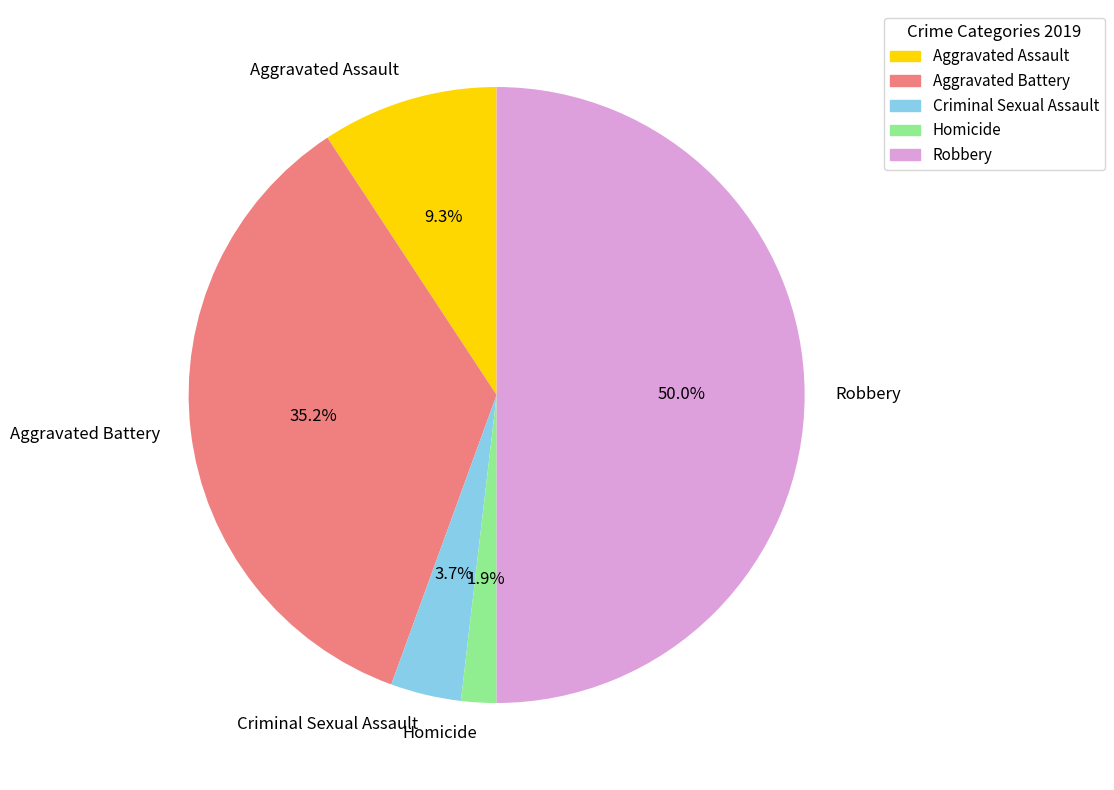

Which slice is the largest?

Robbery